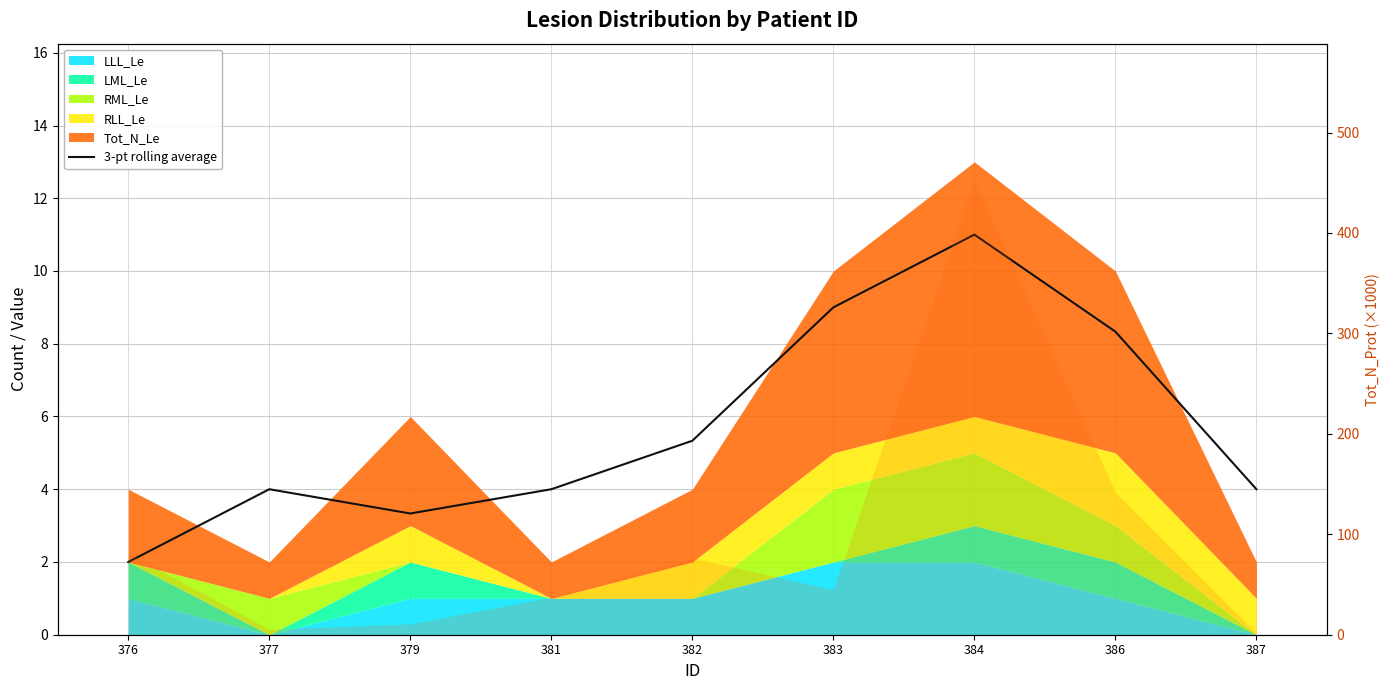

Reading left to right, transcribe all the data shown in this chart.

376=2.0	377=4.0	379=3.3	381=4.0	382=5.3	383=9.0	384=11.0	386=8.3	387=4.0